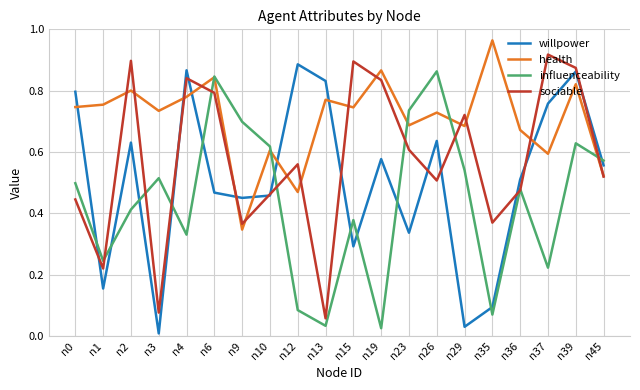

Which series ends up on top after the final intersection of willpower and health?

willpower